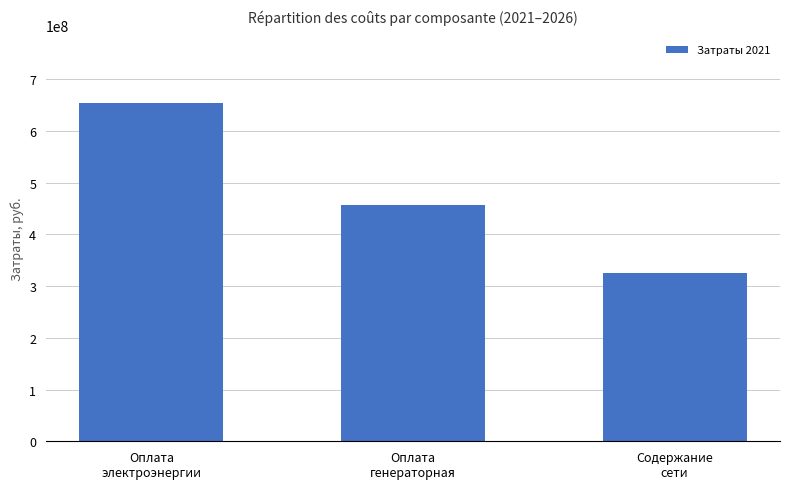

Does the chart contain any negative values?

No